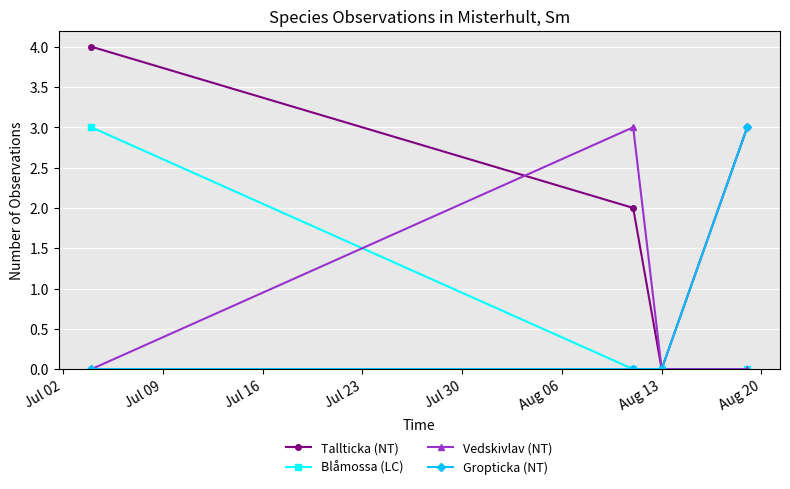

Which series has the largest total across all categories?

Tallticka (NT)